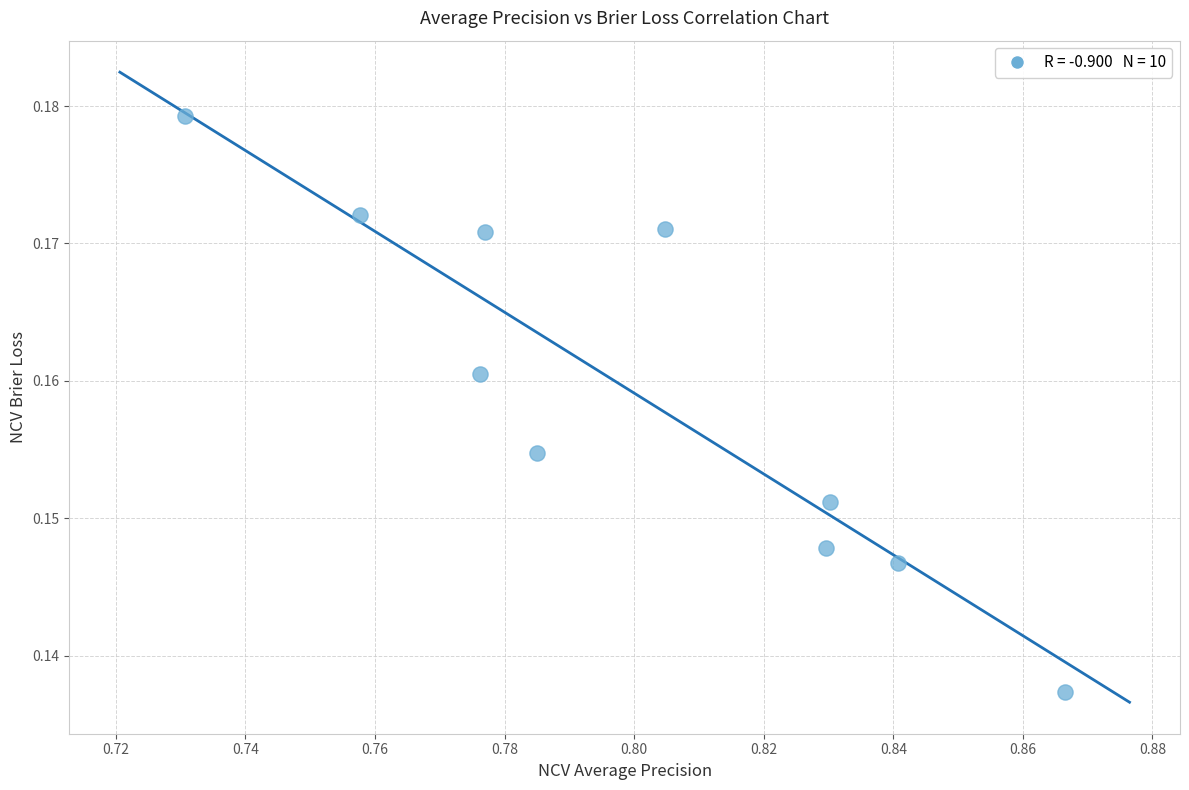

What is the average X value?

0.8